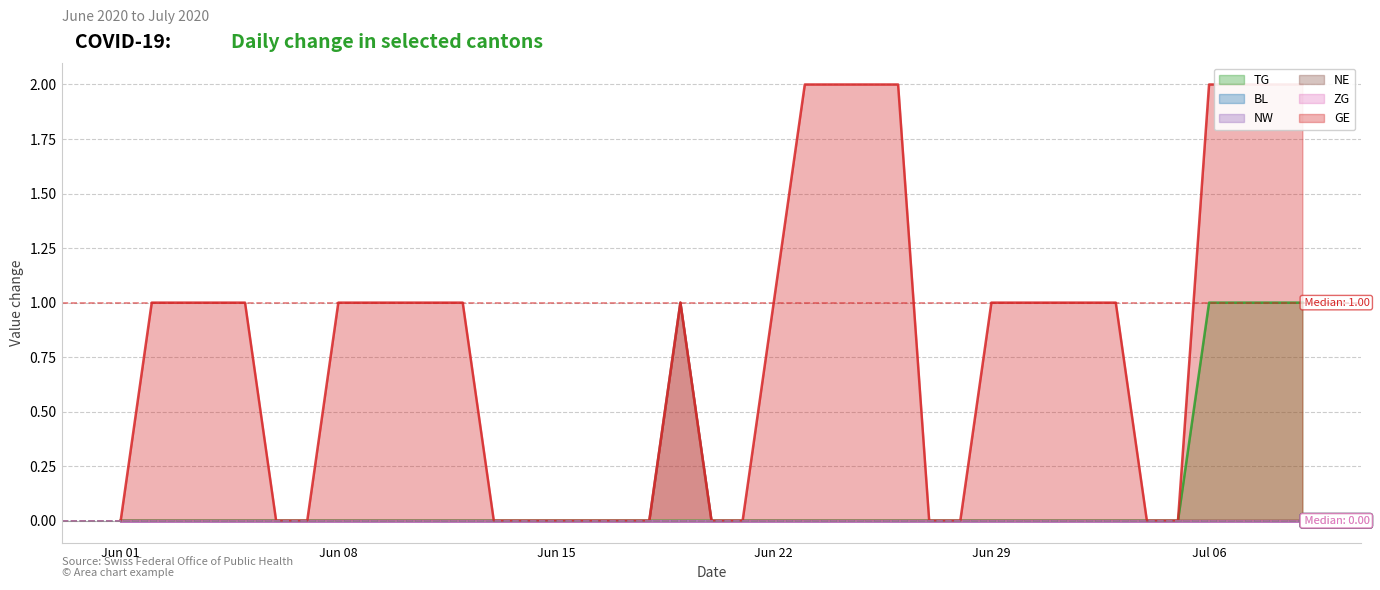

True or false: NE and TG intersect in this chart.

False